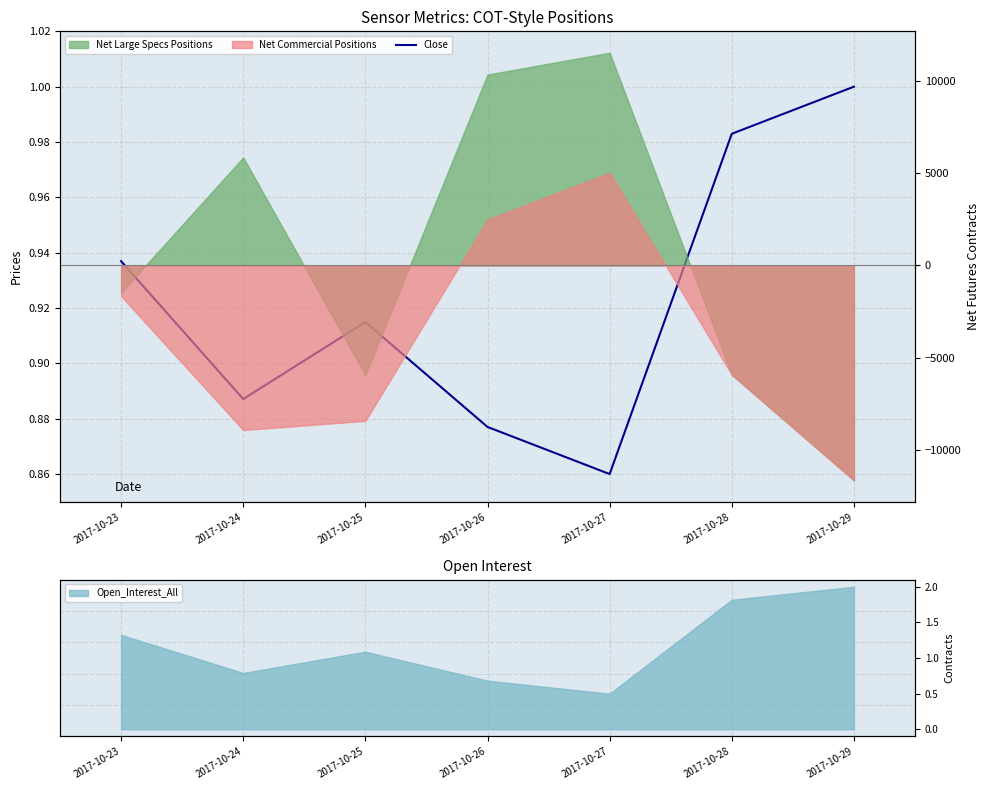

At which category does the data reach its first local valley?

2017-10-24